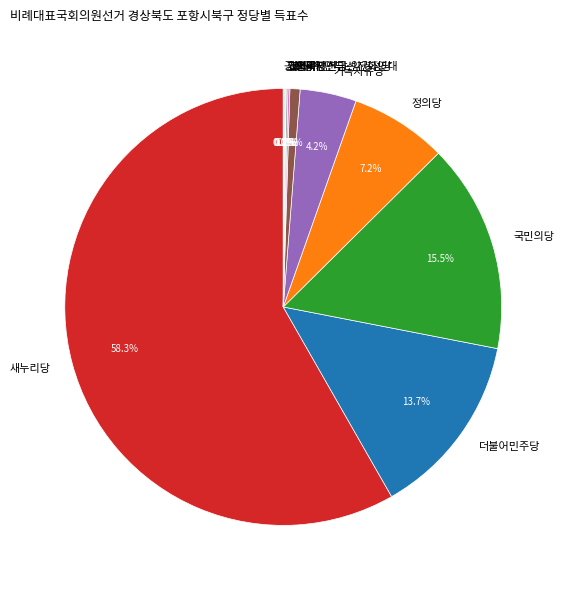

How much of the chart is everything except 기독자유당?

95.8%